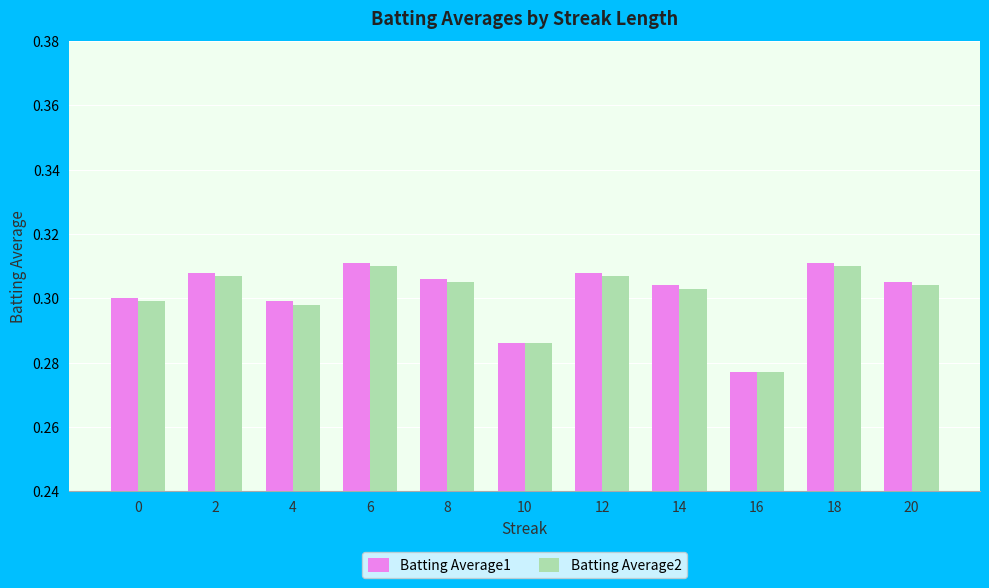

Is the value of Batting Average2 at 10 greater than the value of Batting Average1 at 2?

No